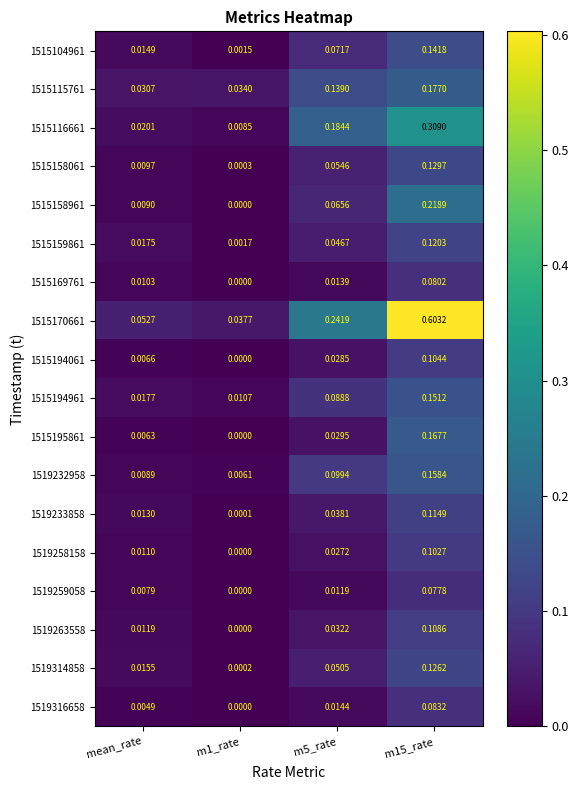

Is the value of 1519259058 at mean_rate greater than the value of 1515158061 at m5_rate?

No